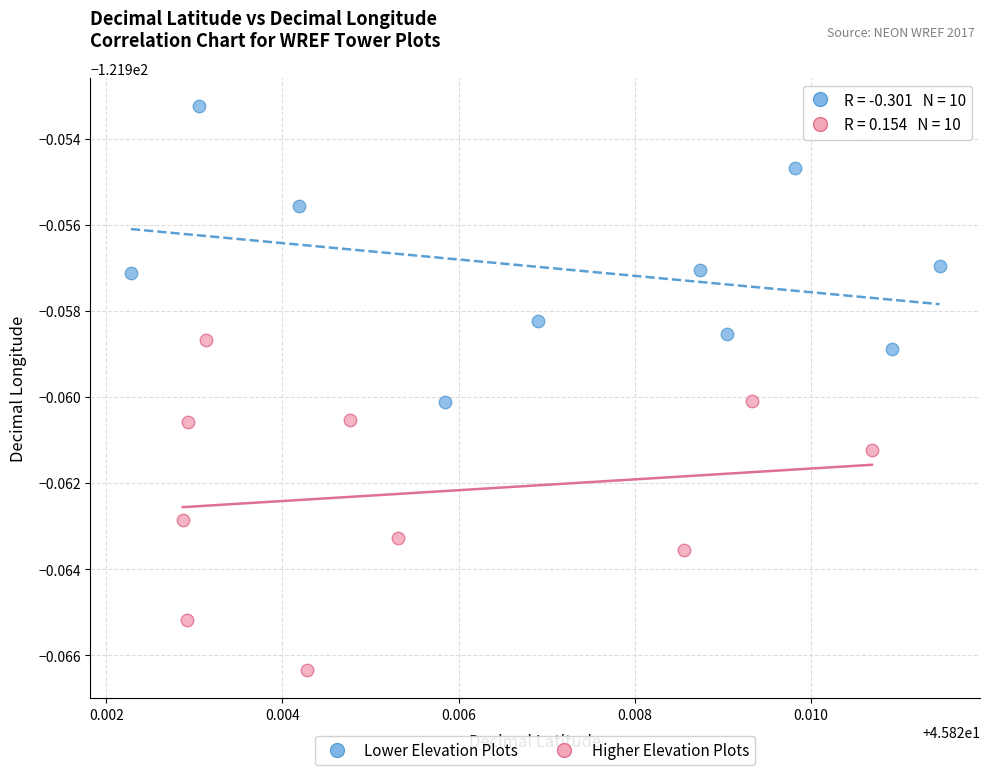

What are all the series names shown in the legend?

Lower Elevation Plots, Higher Elevation Plots